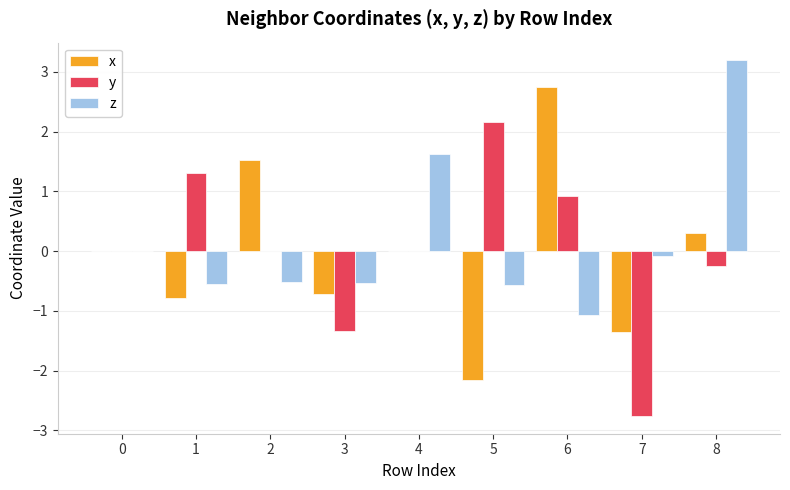

How many distinct data groups are displayed?

3